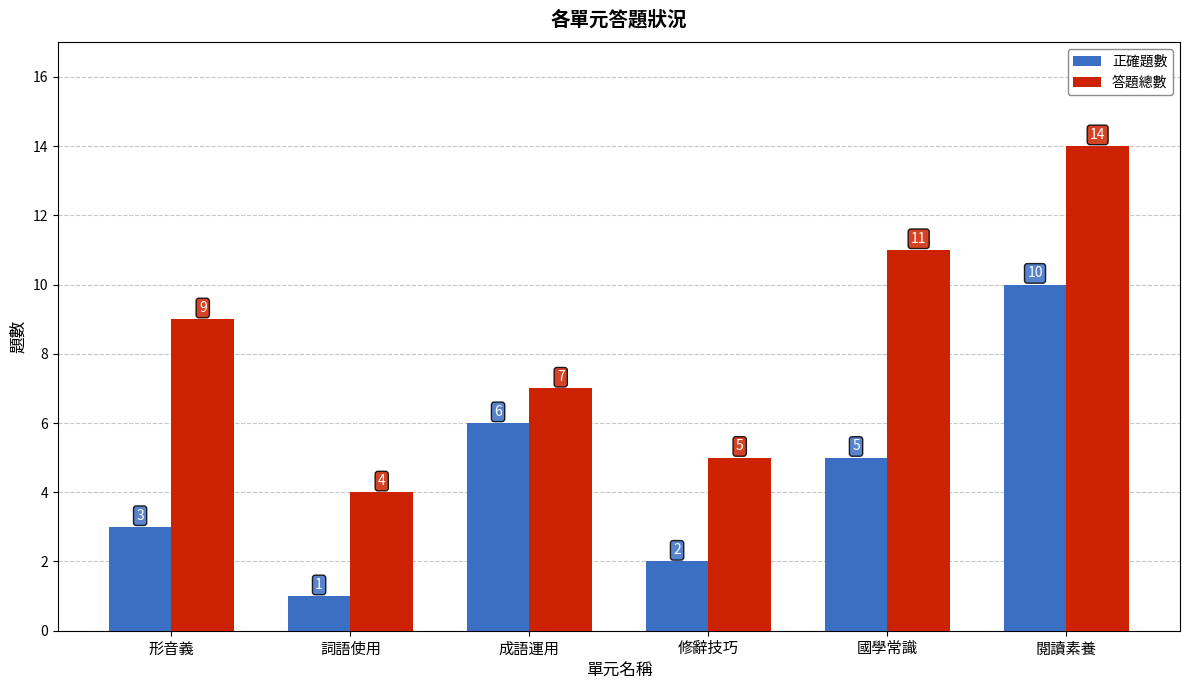

Where is 正確題數 nearest to the value 5?

國學常識